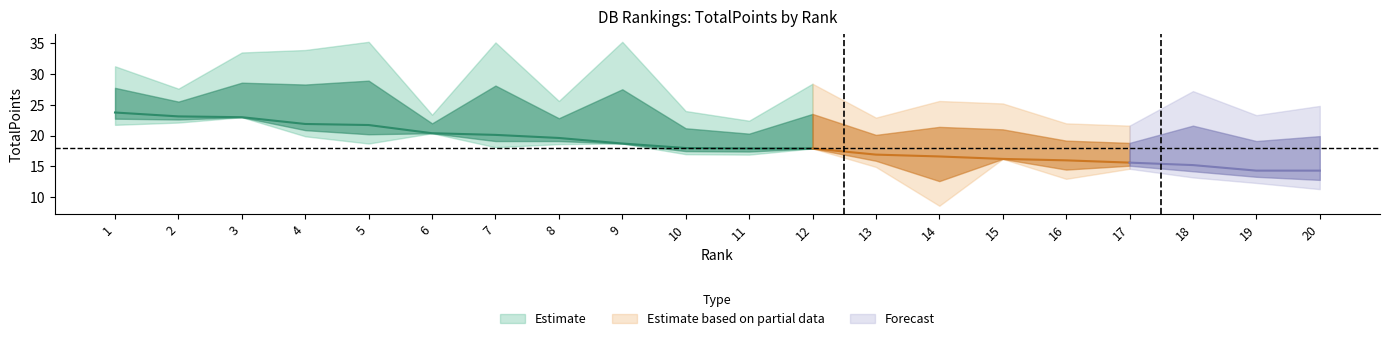

Is it true that TacklesAst equals -4.3 at 12?

False